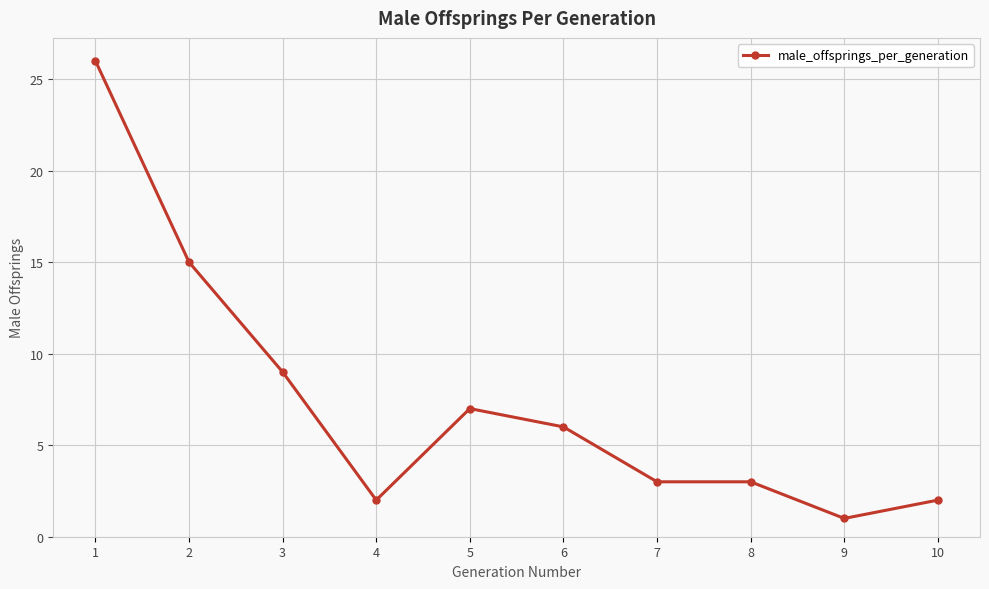

What is the sum of all values?

74